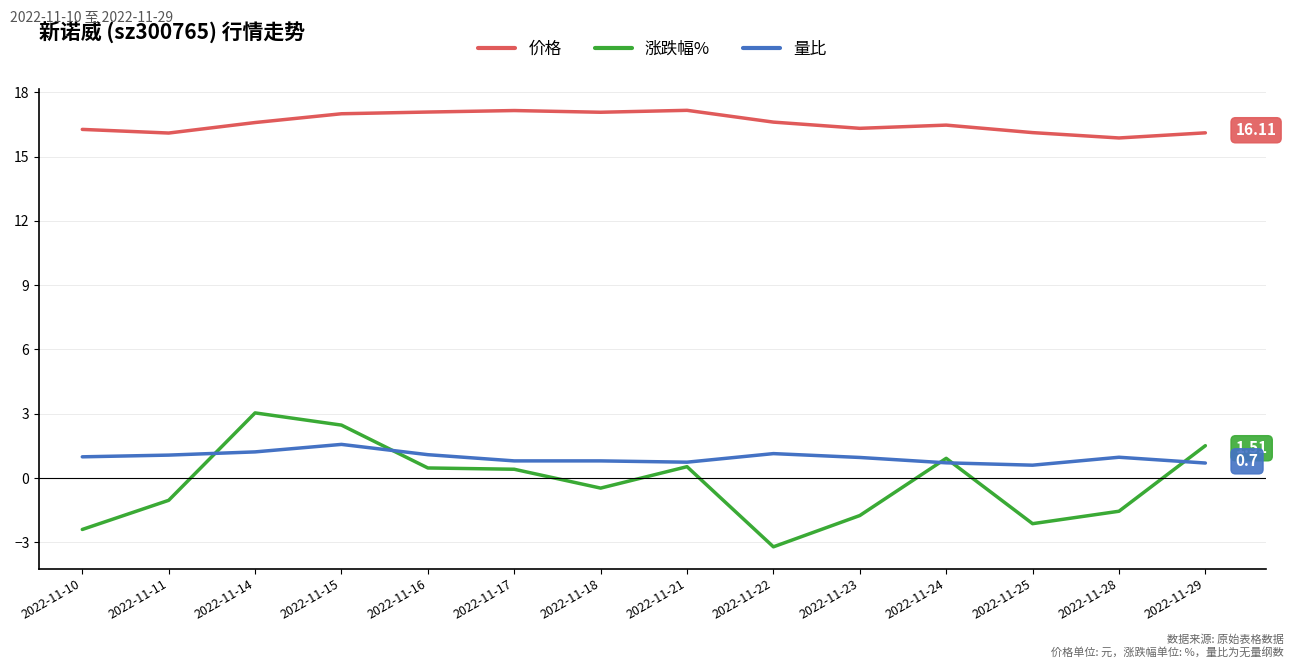

True or false: 价格 and 量比 intersect in this chart.

False